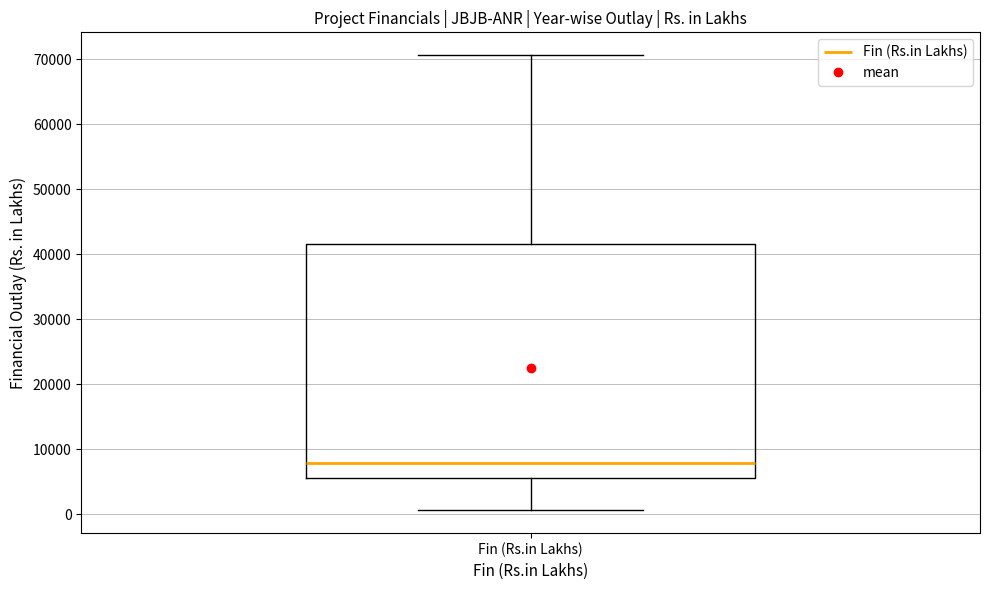

Transcribe this box plot: give where the median line is, the range the box spans, and where the two whiskers end, as read against the y-axis. The values are not printed on the chart, so give them approximately, as read against the axis.

median 8000, box 6000 to 42000, whiskers 1000 to 71000